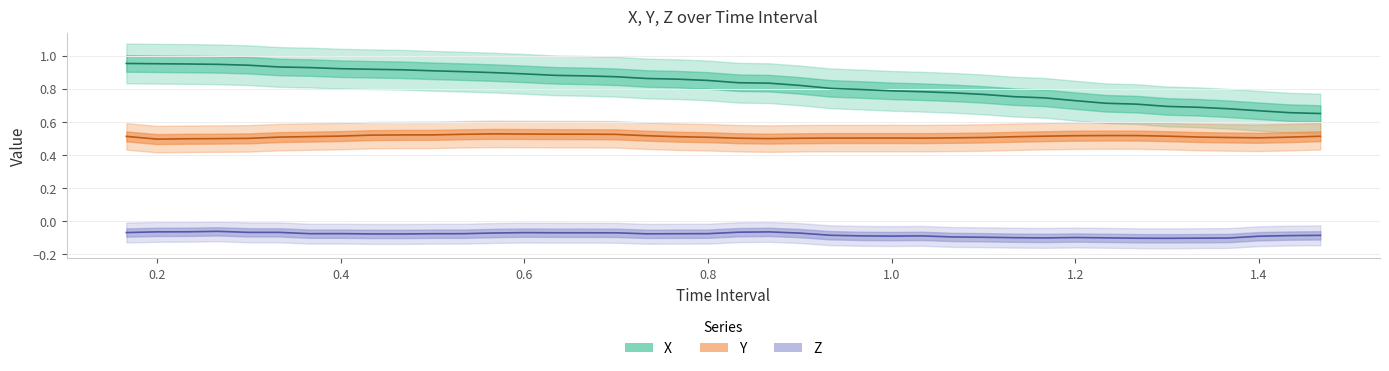

True or false: Z and X cross at least once.

False